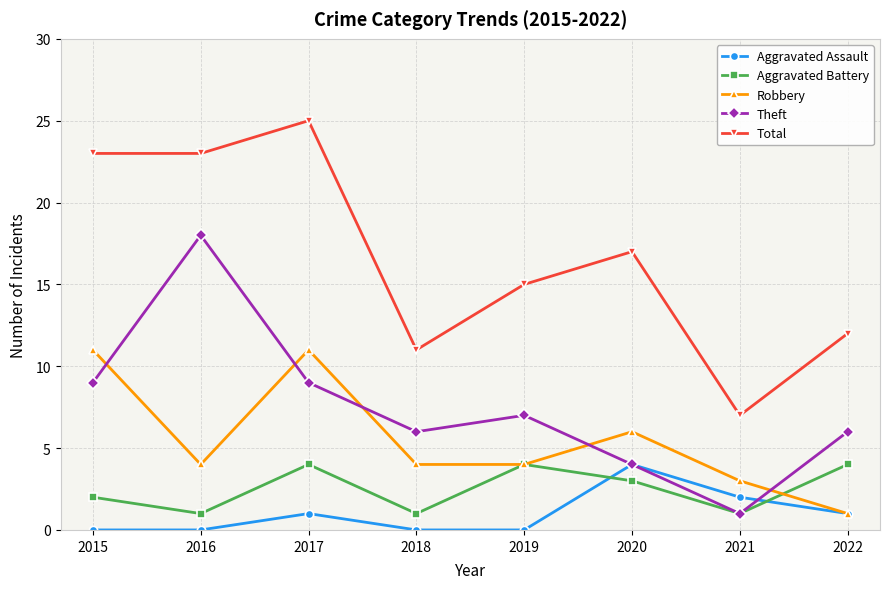

At which category is the sum across all series the highest?

2017